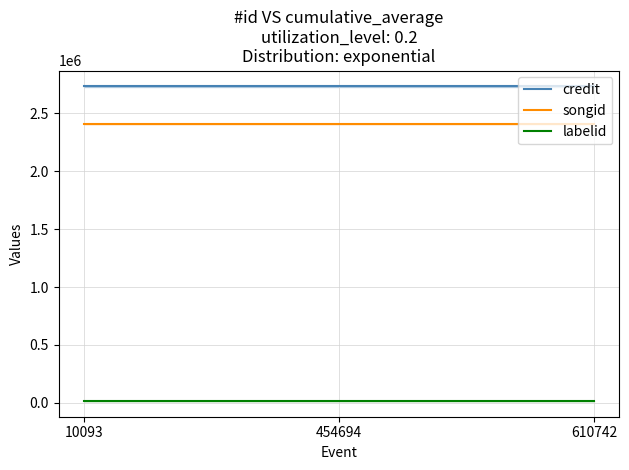

Reading left to right, extract all data points from this chart.

credit: 2733882	2733882	2733882
songid: 2410832	2410832	2410832
labelid: 15589	15589	15589